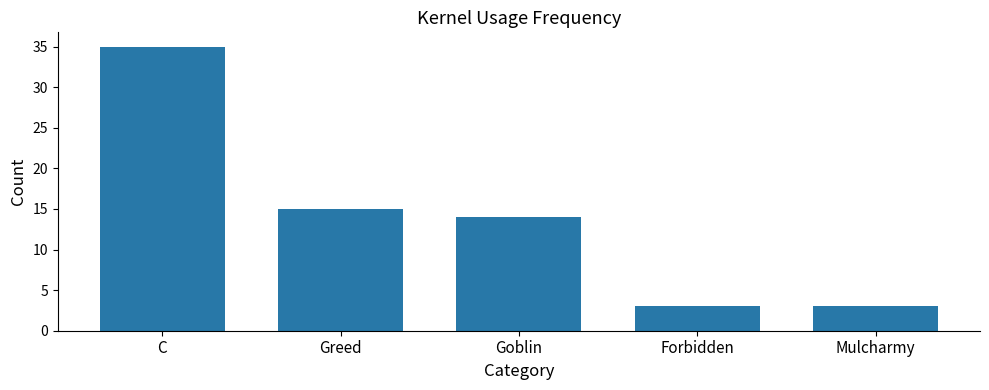

How many categories are shown in the chart?

5